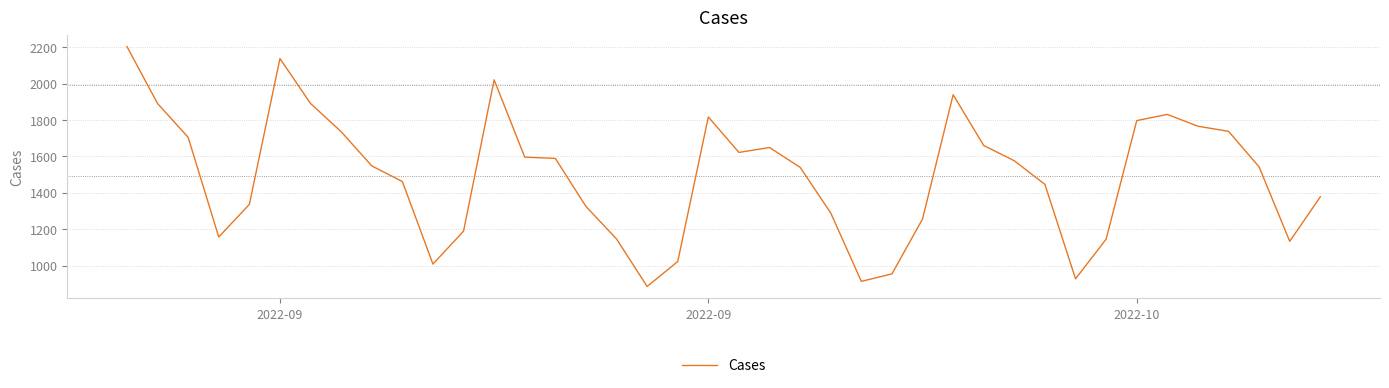

What is the maximum value shown in the chart?

2204